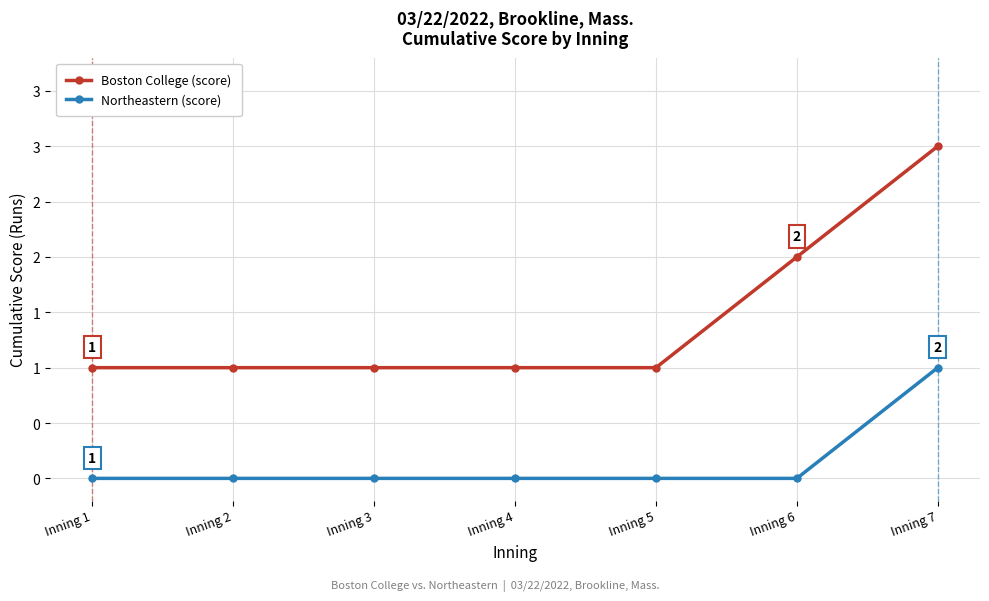

Does the chart have visible grid lines?

Yes